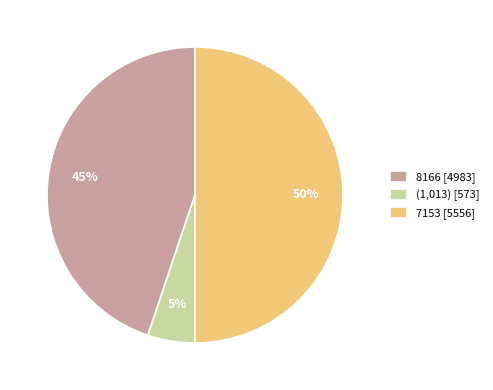

Which category has the biggest portion of the pie?

7153